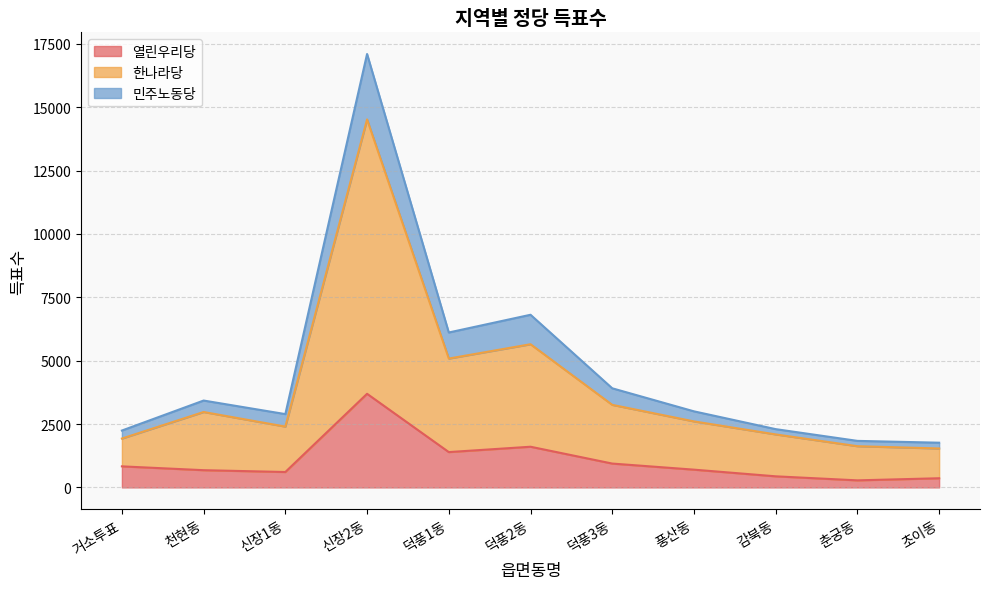

At which label does 열린우리당 reach its peak?

신장2동